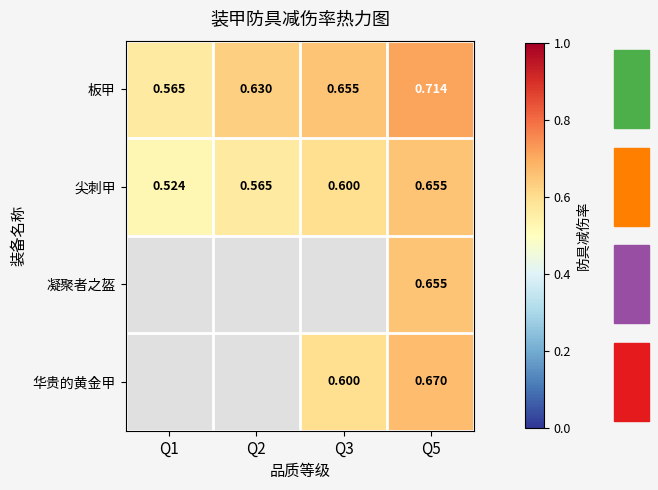

The 尖刺甲 series shows 0.6 at Q3. True or false?

True